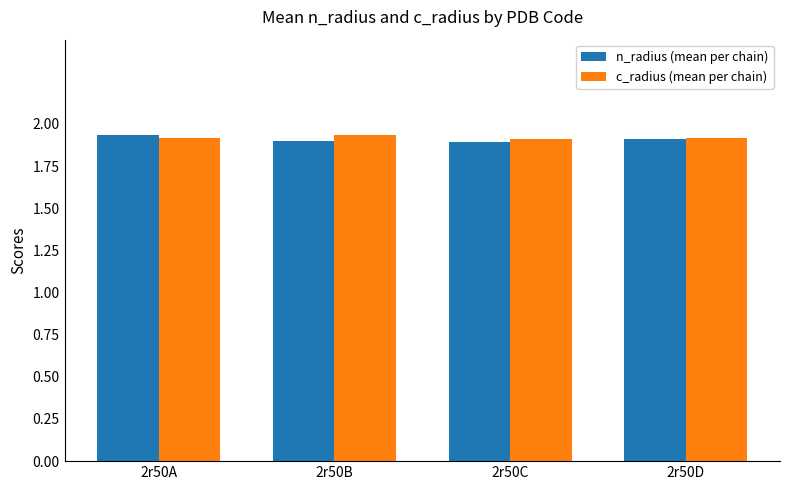

The n_radius (mean per chain) series shows 1.9 at 2r50A. True or false?

True